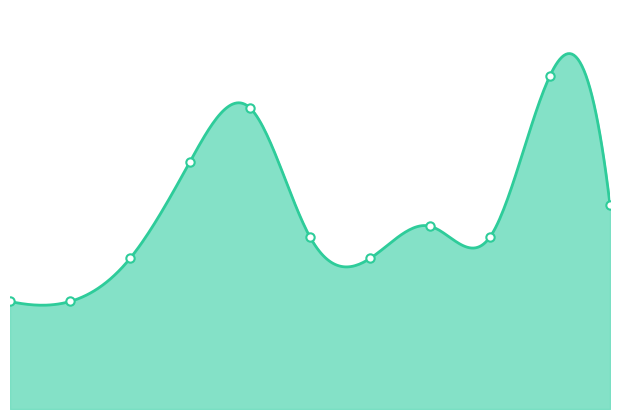

What is the sum of the values at 2024 and 2023?

47